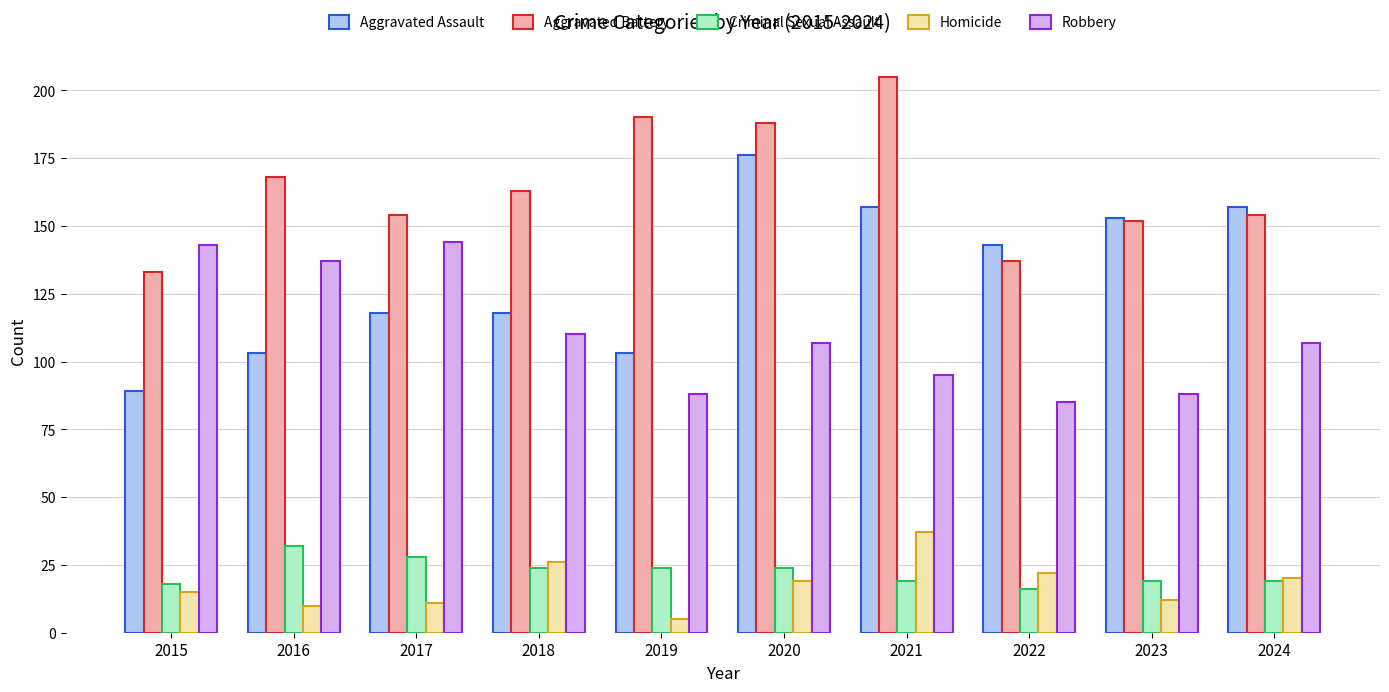

Where is Aggravated Battery nearest to the value 169?

2016